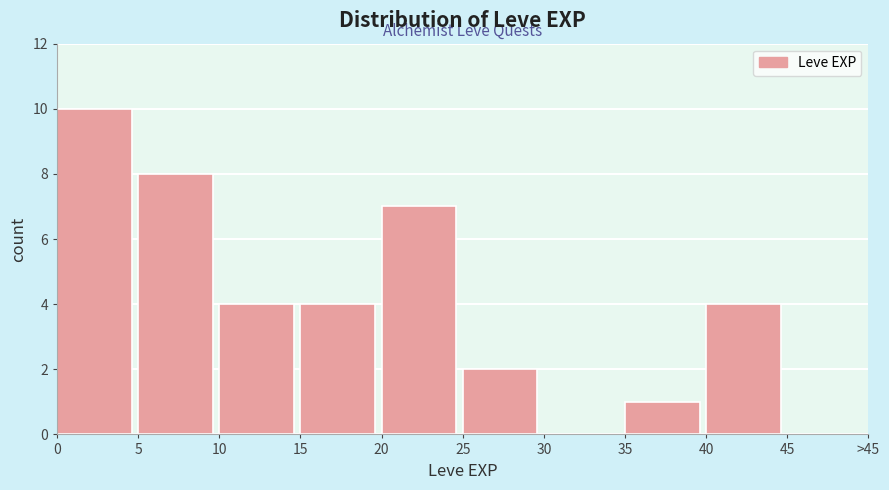

Reading left to right, extract all data points from this chart.

0=10	5=8	10=4	15=4	20=7	25=2	30=0	35=1	40=4	45=0